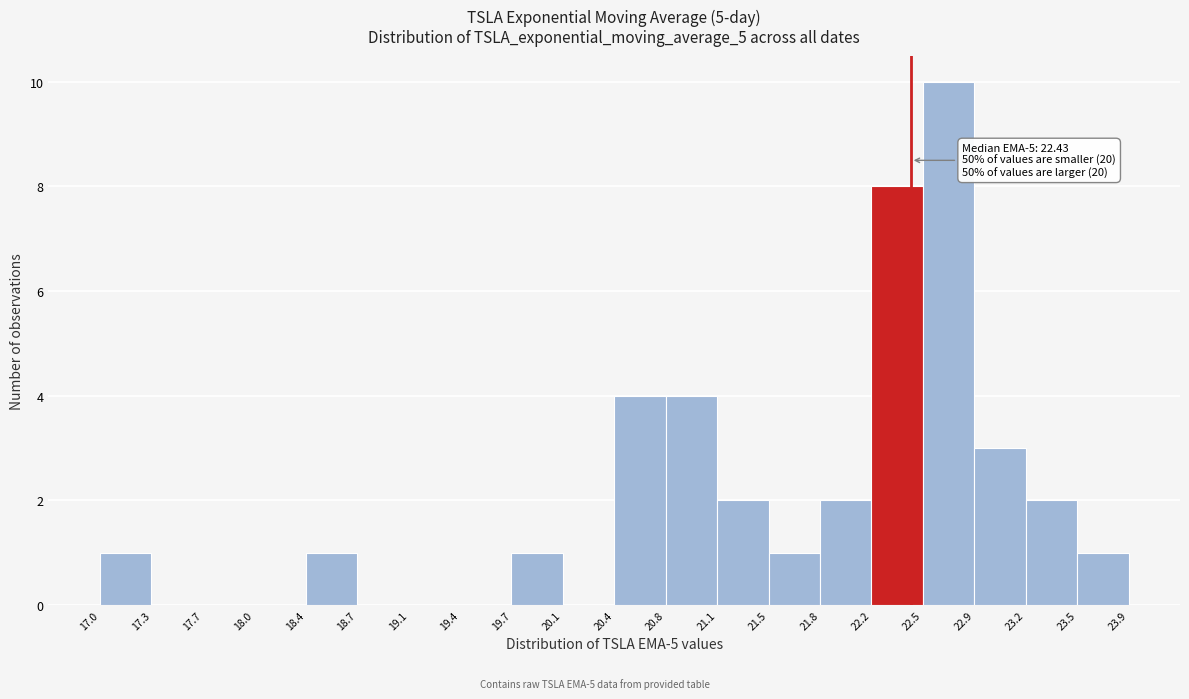

Over which range of the x-axis is the bar tallest?

22.5 to 22.9